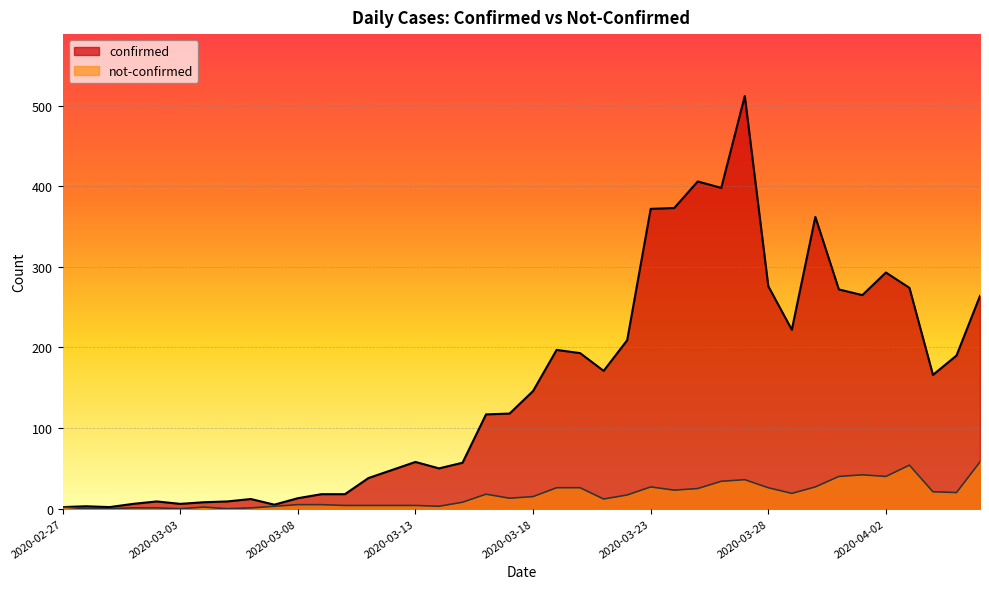

What is the average value of the confirmed series?

154